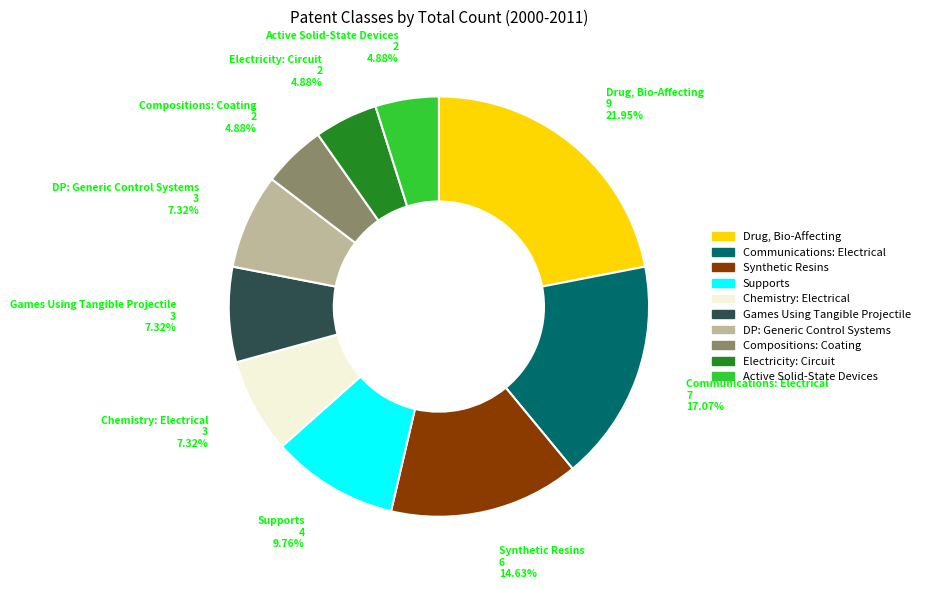

Is Games Using Tangible Projectile the majority of the pie?

No